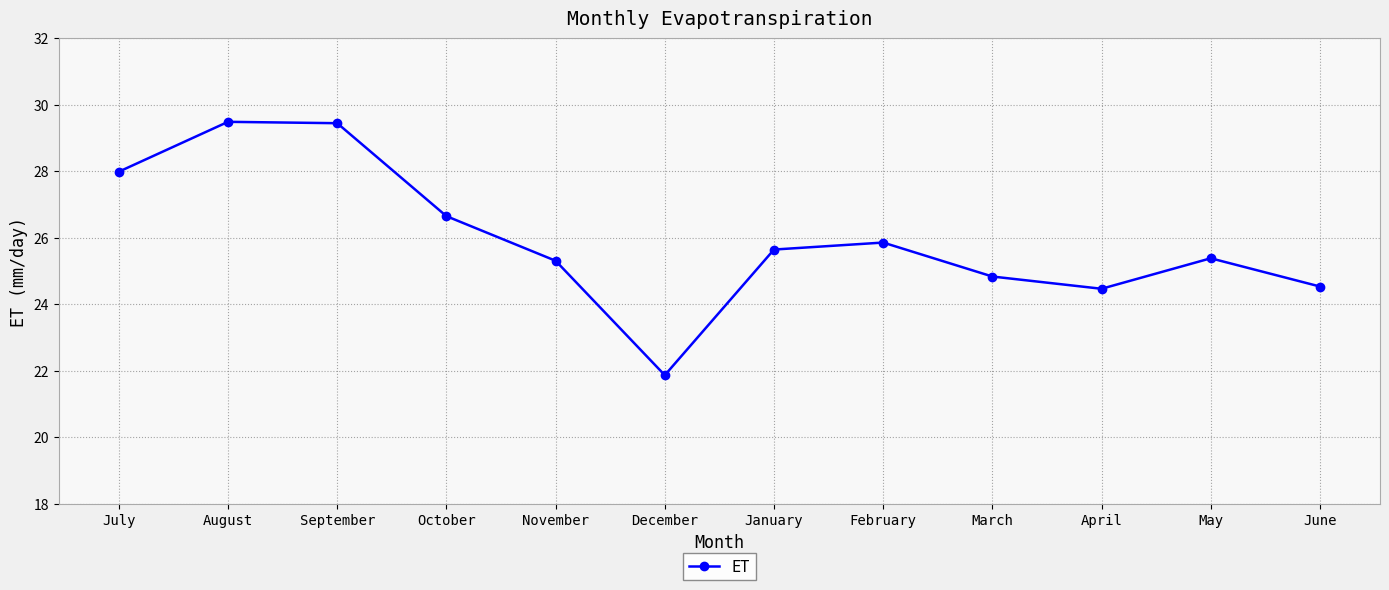

True or false: the data has more than 2 interior local peaks.

True